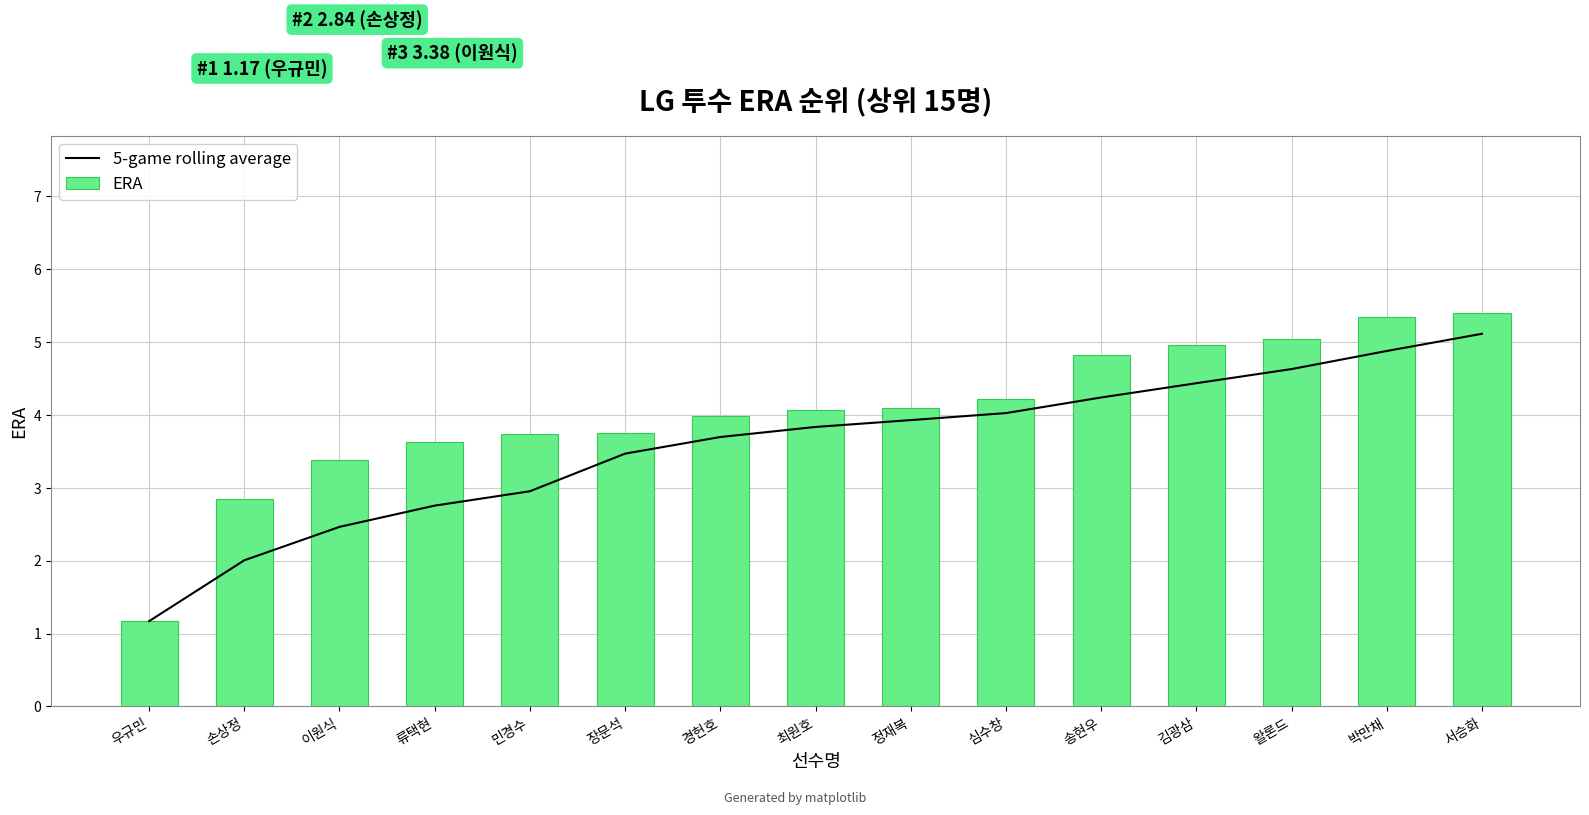

Is it true that 5-game rolling average equals 4.3 at 민경수?

False